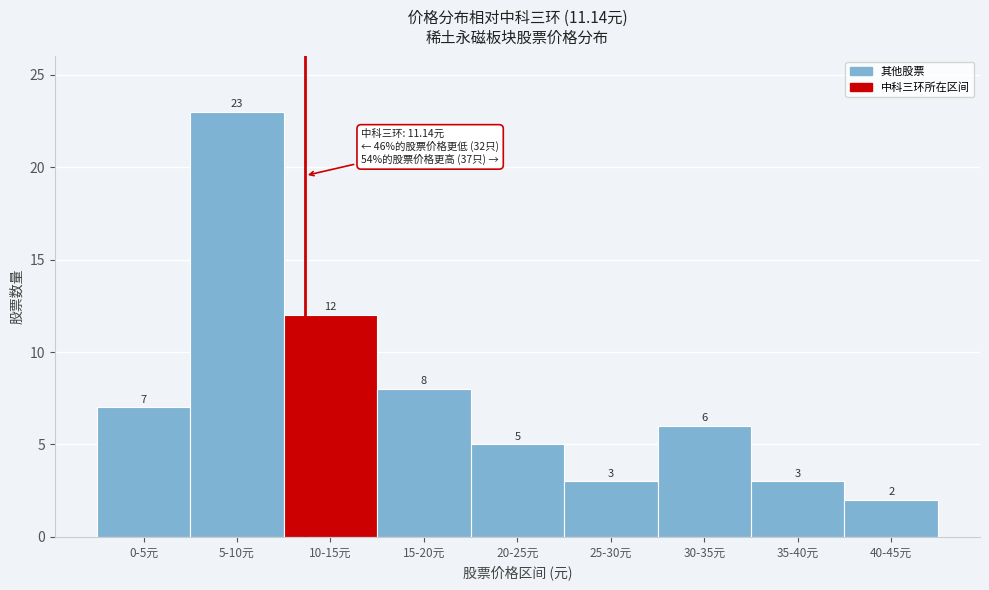

Reading left to right, list all the values displayed in this chart.

7	23	12	8	5	3	6	3	2